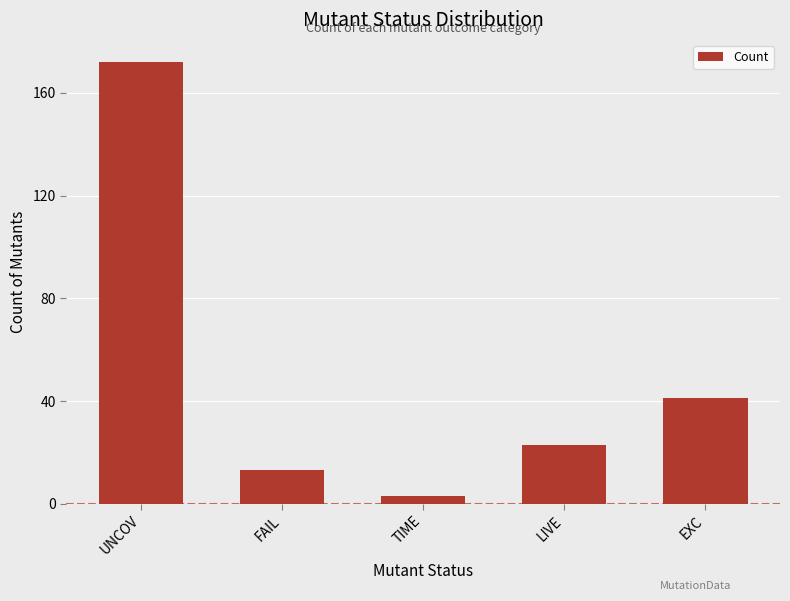

List the labels in order of value, smallest first.

TIME, FAIL, LIVE, EXC, UNCOV